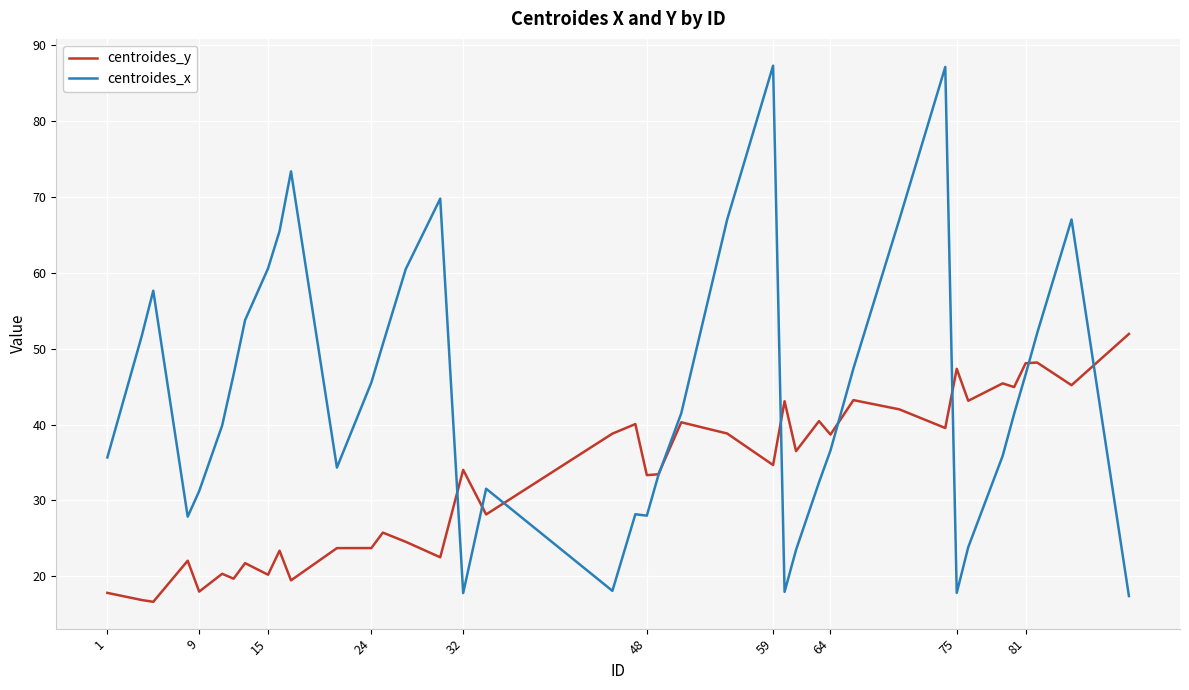

What is the highest value of the centroides_y series?

51.9